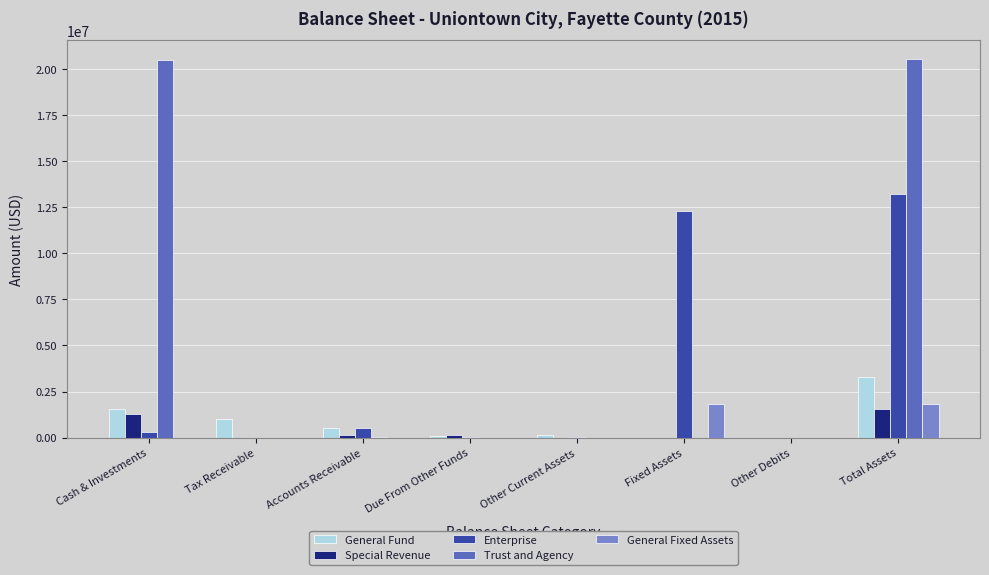

What is the total value across all series at Tax Receivable?

1013633